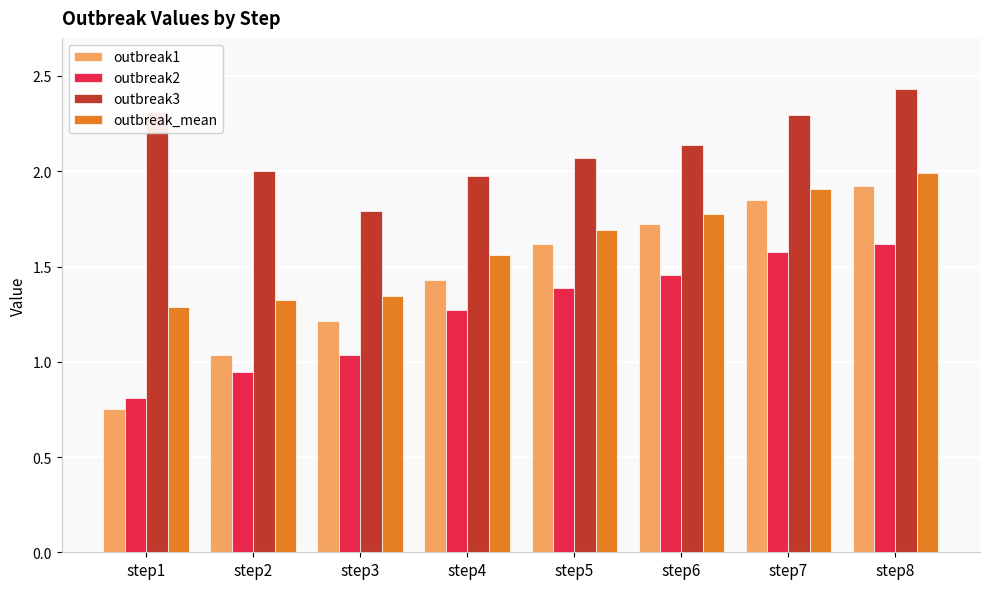

What is the difference between the second highest and second lowest values in the outbreak1 series?

0.8